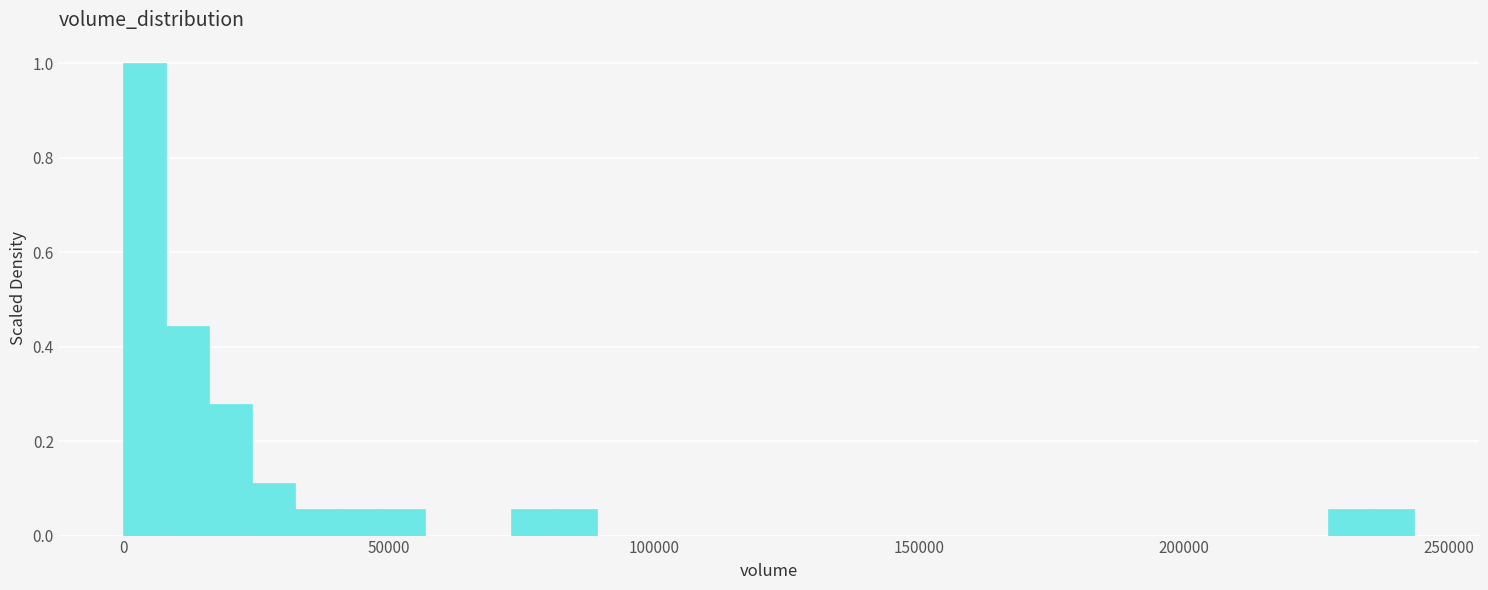

Around what value on the x-axis is the tallest bar? Give the approximate position of its centre, as read against the axis.

5000